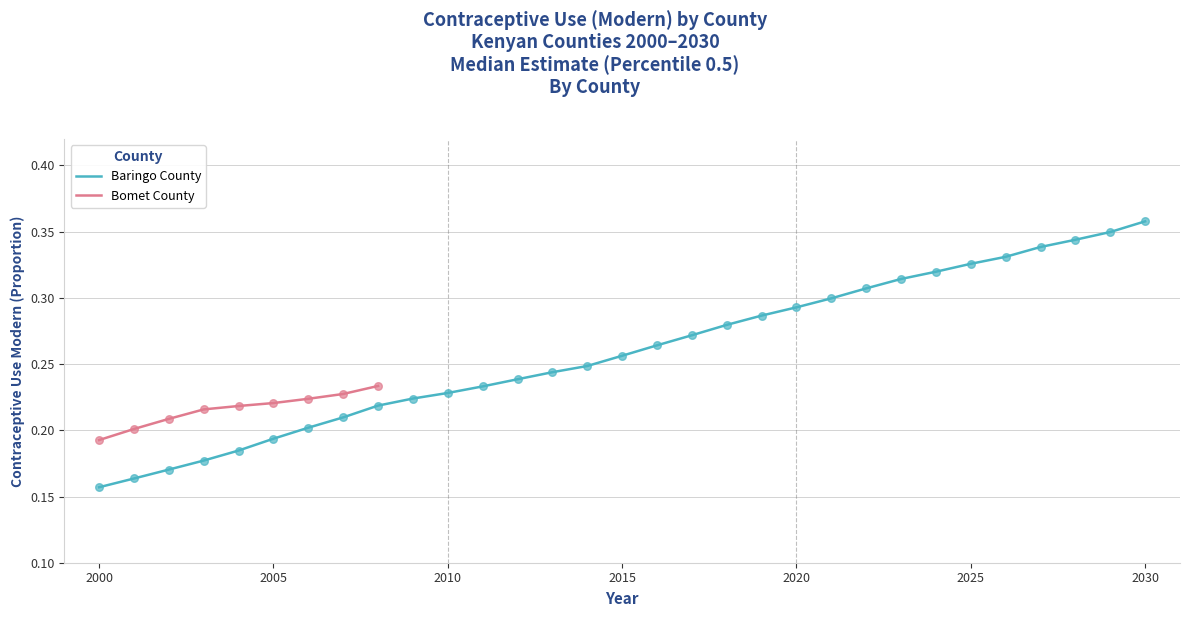

Which has a higher value, 2020 or 2016?

2020